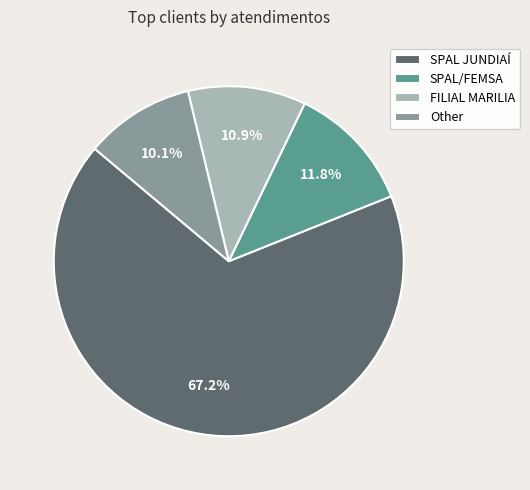

To the nearest percent, what is the combined percentage of FILIAL MARILIA and SPAL/FEMSA?

23%